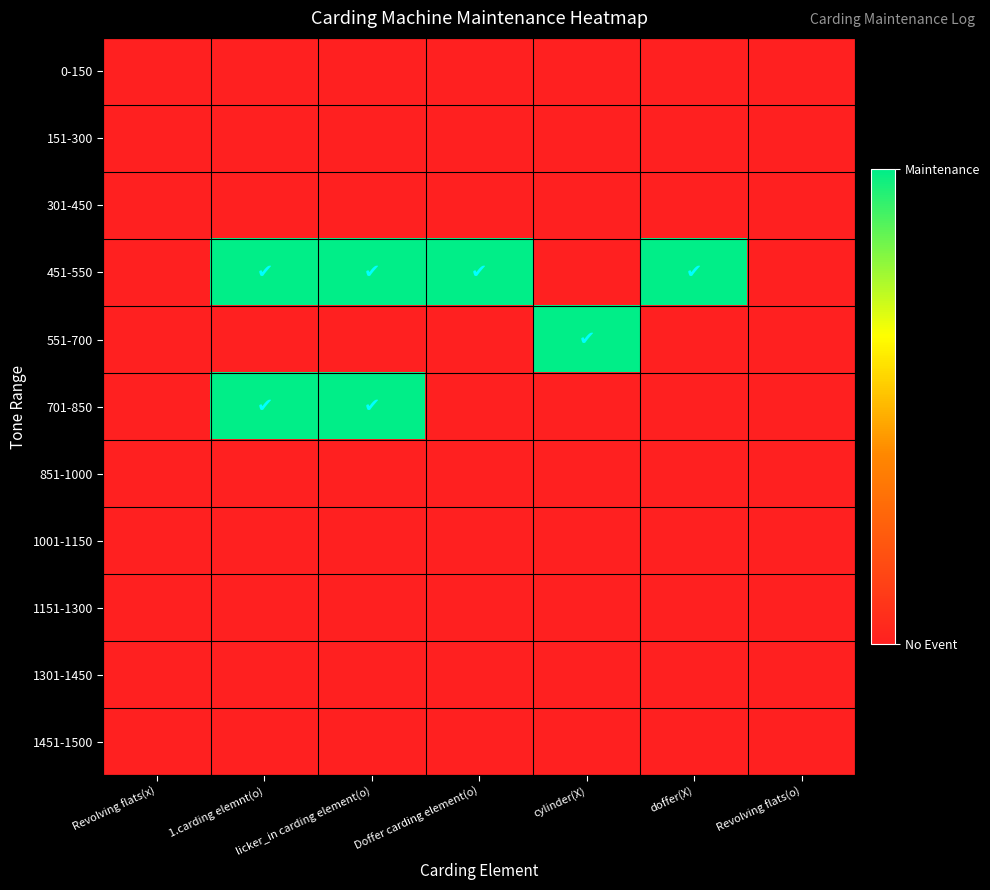

What is the total value across all series at 1.carding elemnt(o)?

2